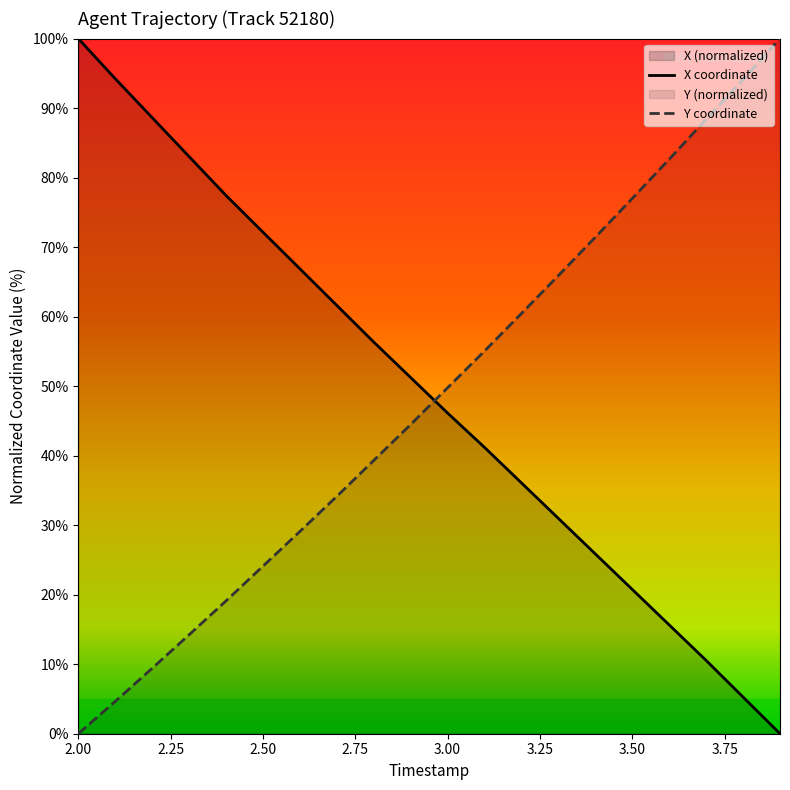

How many times do X coordinate and Y coordinate cross each other?

1